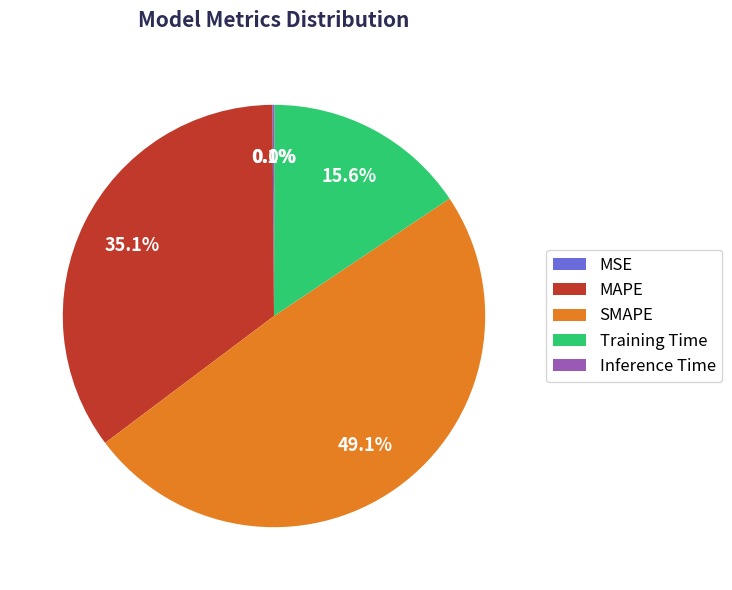

Does SMAPE represent more than half of the total?

No